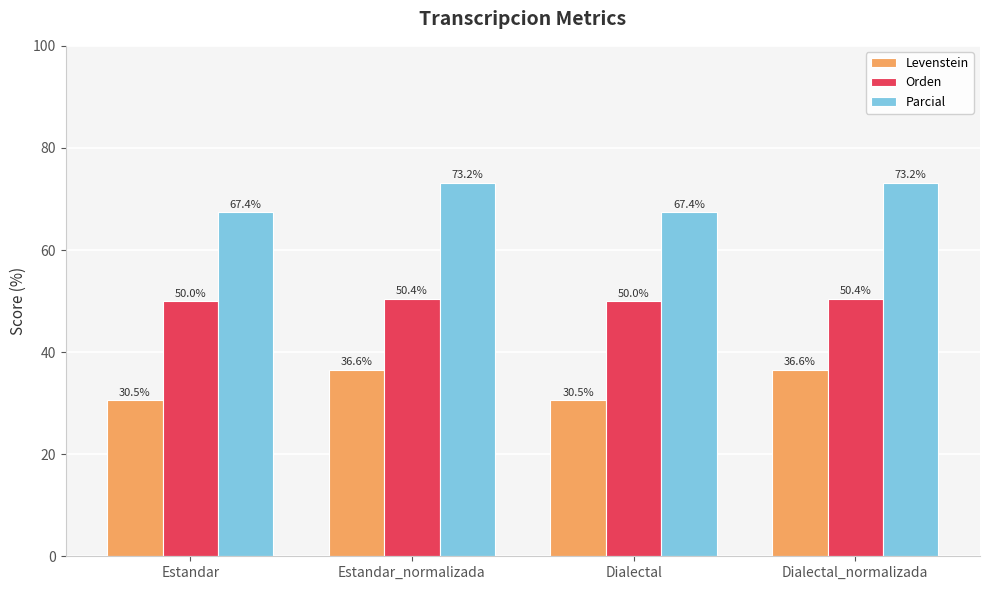

Reading left to right, transcribe all the data shown in this chart.

Levenstein: Estandar=30.5	Estandar_normalizada=36.6	Dialectal=30.5	Dialectal_normalizada=36.6
Orden: Estandar=50.0	Estandar_normalizada=50.4	Dialectal=50.0	Dialectal_normalizada=50.4
Parcial: Estandar=67.4	Estandar_normalizada=73.2	Dialectal=67.4	Dialectal_normalizada=73.2